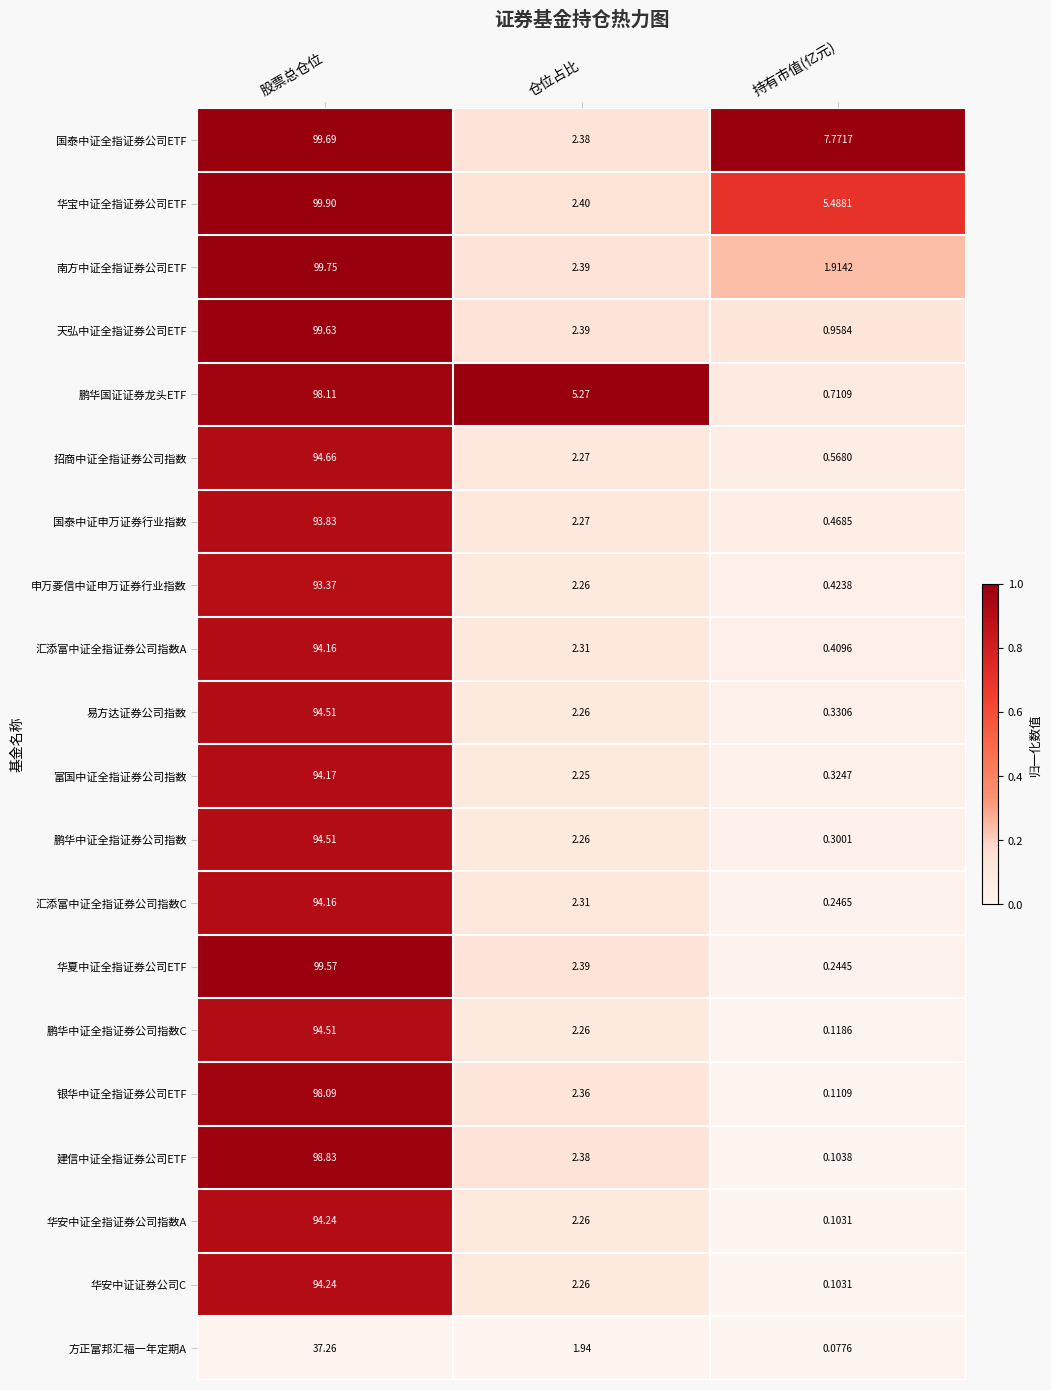

Which category has the lowest value in the 鹏华国证证券龙头ETF series?

持有市值(亿元)